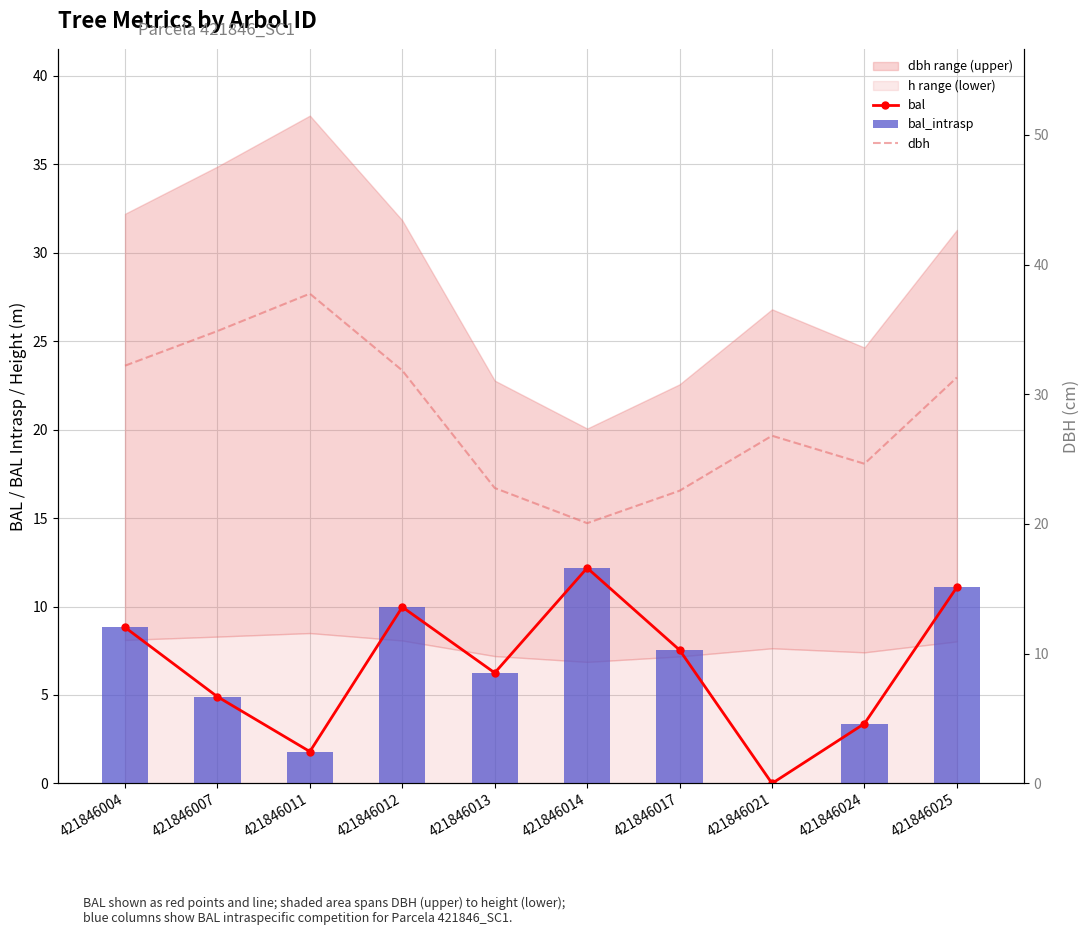

What is the value of the bal bar at the 5th from the left?

6.2